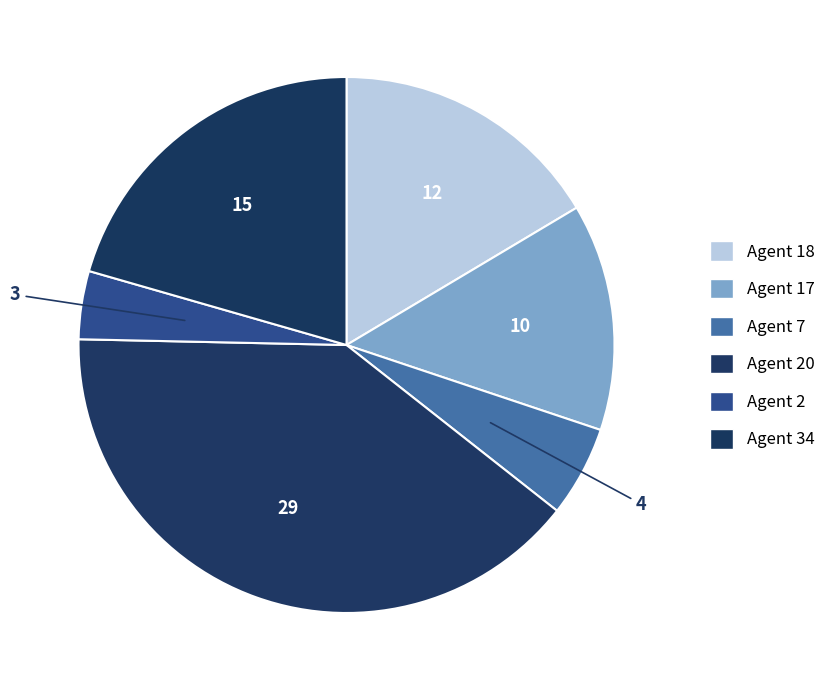

How many slices are in this pie chart?

6